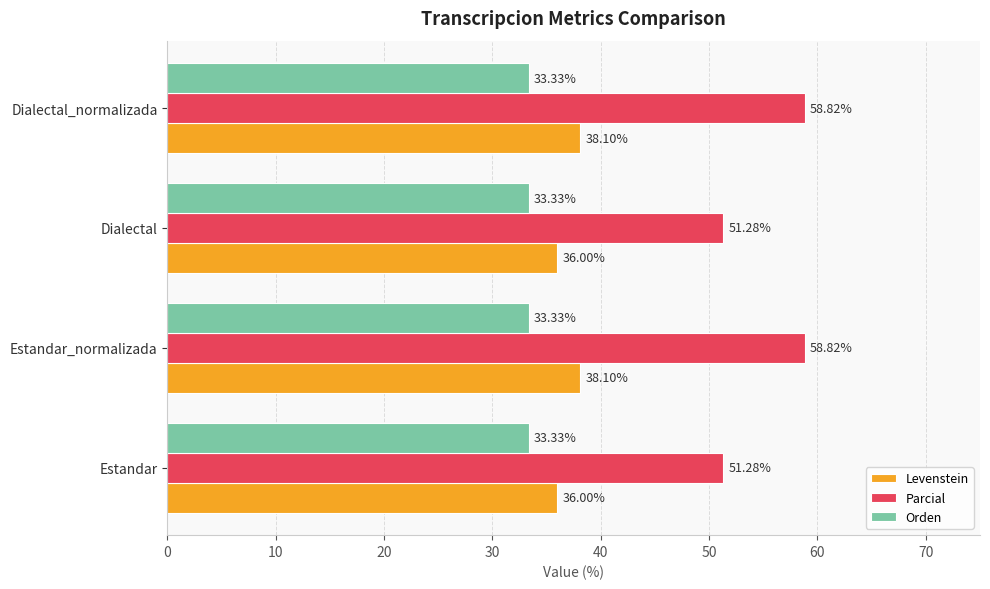

What is the average value of the Orden series?

33.3